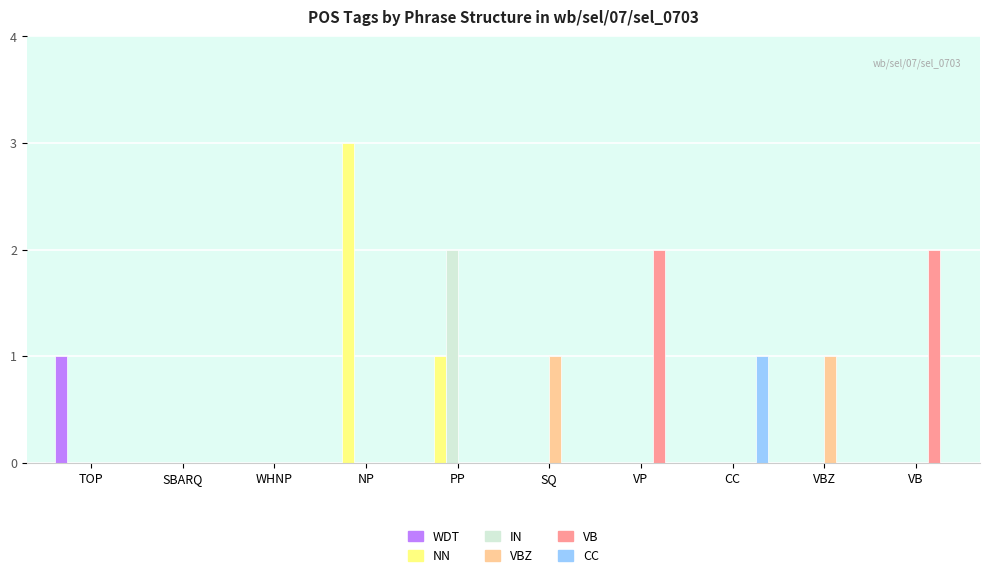

What is the sum of all NN values?

4